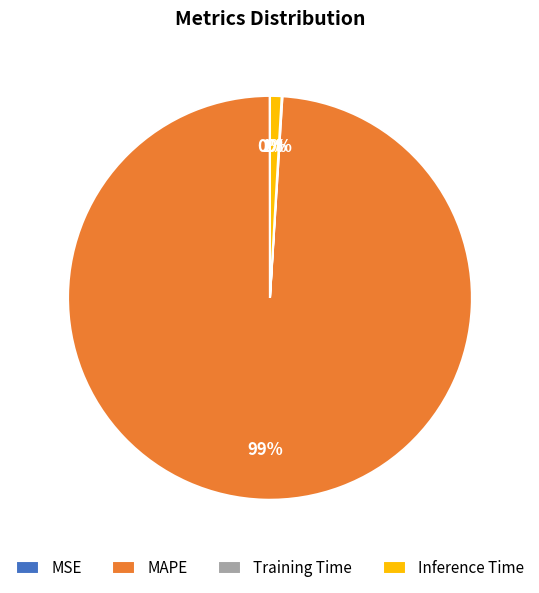

To the nearest percent, what portion does MAPE represent?

99%